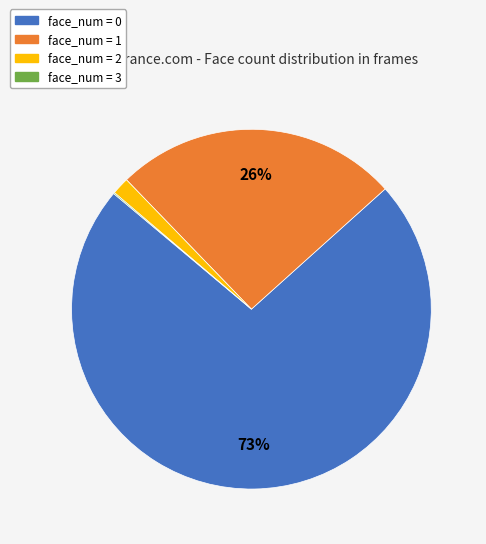

Do face_num = 0 and face_num = 1 together represent more than half of the pie?

Yes